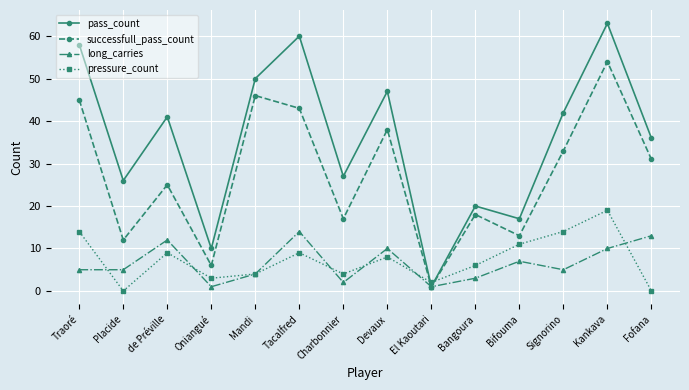

At which label does pass_count reach its minimum?

El Kaoutari